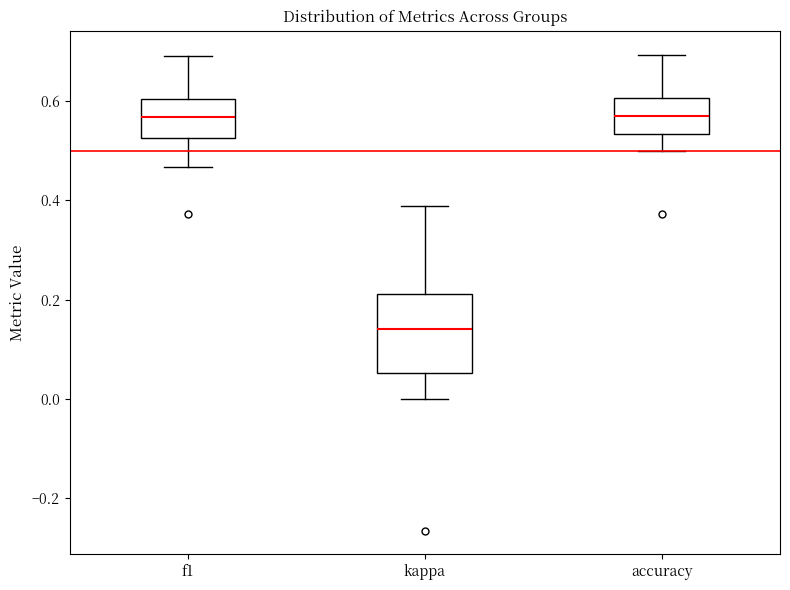

Reading left to right, read every box against the y-axis: the position of its median line, the range the box covers, and the ends of its whiskers. The values are not printed on the chart, so give them approximately, as read against the axis.

f1: median 0.56, box 0.52 to 0.60, whiskers 0.46 to 0.70
kappa: median 0.14, box 0.06 to 0.22, whiskers 0.00 to 0.38
accuracy: median 0.56, box 0.54 to 0.60, whiskers 0.50 to 0.70